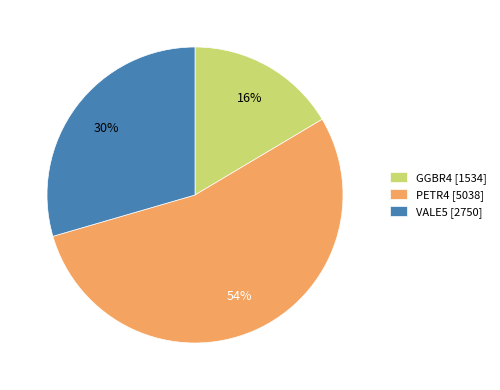

The PETR4 slice represents 41% of the pie. True or false?

False